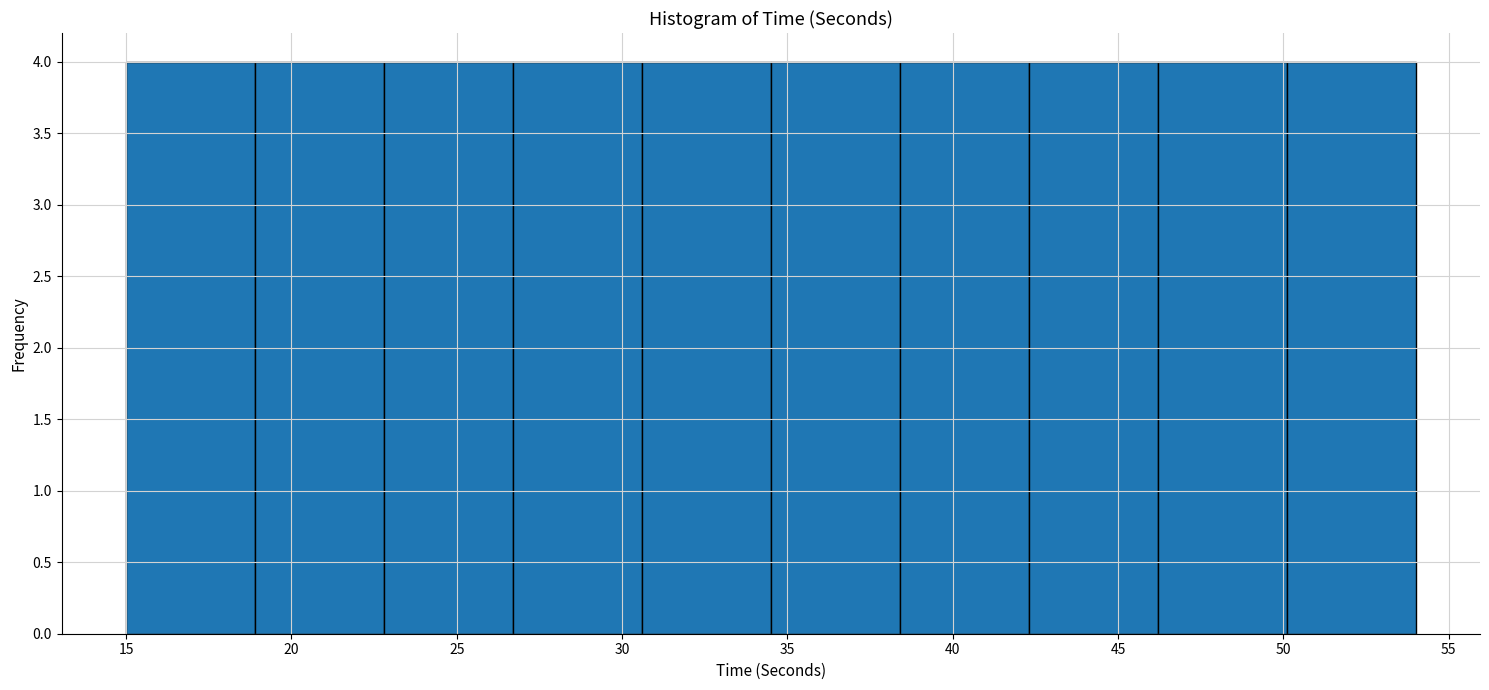

Reading left to right, transcribe this chart: for each bar, give the range it covers on the x-axis and its height. Neither the bar edges nor the heights are printed on the chart, so give them approximately, as read against the axes.

15.0 to 18.9: 4
18.9 to 22.8: 4
22.8 to 26.7: 4
26.7 to 30.6: 4
30.6 to 34.5: 4
34.5 to 38.4: 4
38.4 to 42.3: 4
42.3 to 46.2: 4
46.2 to 50.1: 4
50.1 to 54.0: 4